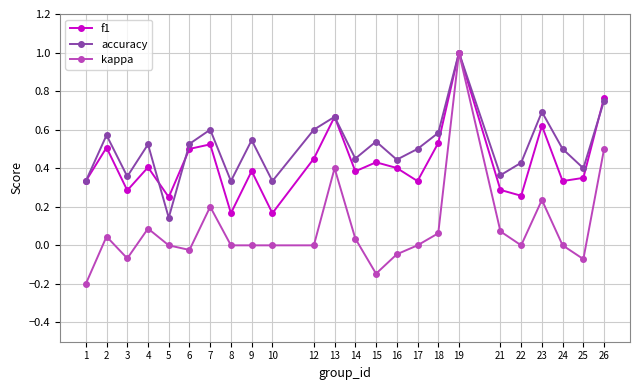

True or false: kappa has a value of -0.0 at 15.

False